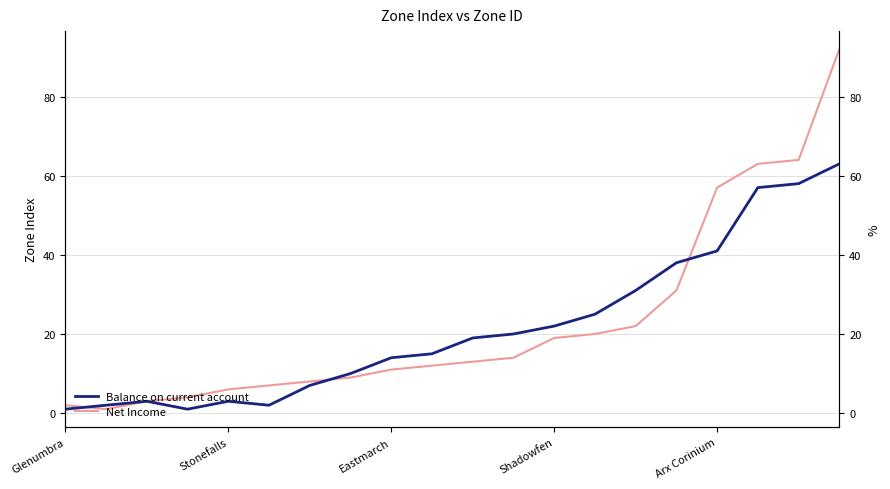

What are all the series names shown in the legend?

Balance on current account, Net Income